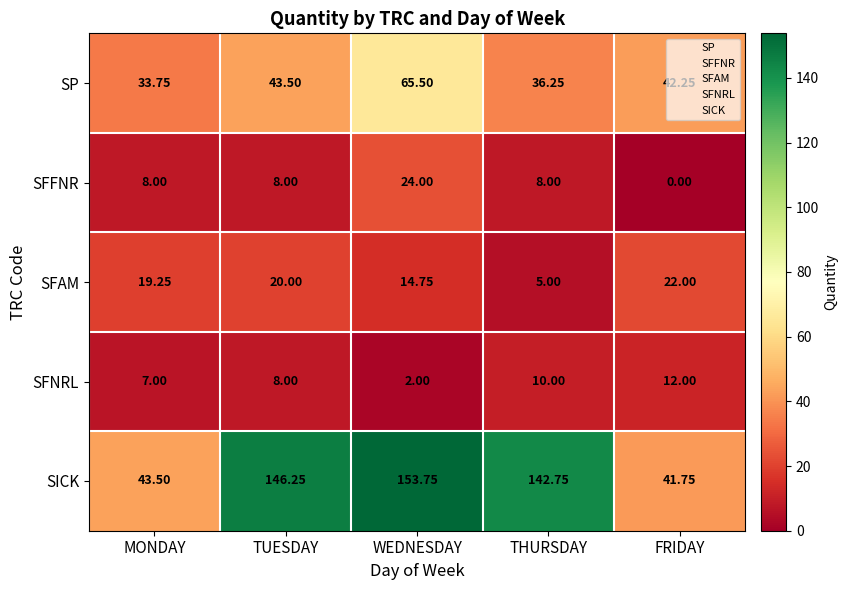

Is the value of SFFNR at MONDAY greater than the value of SFNRL at MONDAY?

Yes